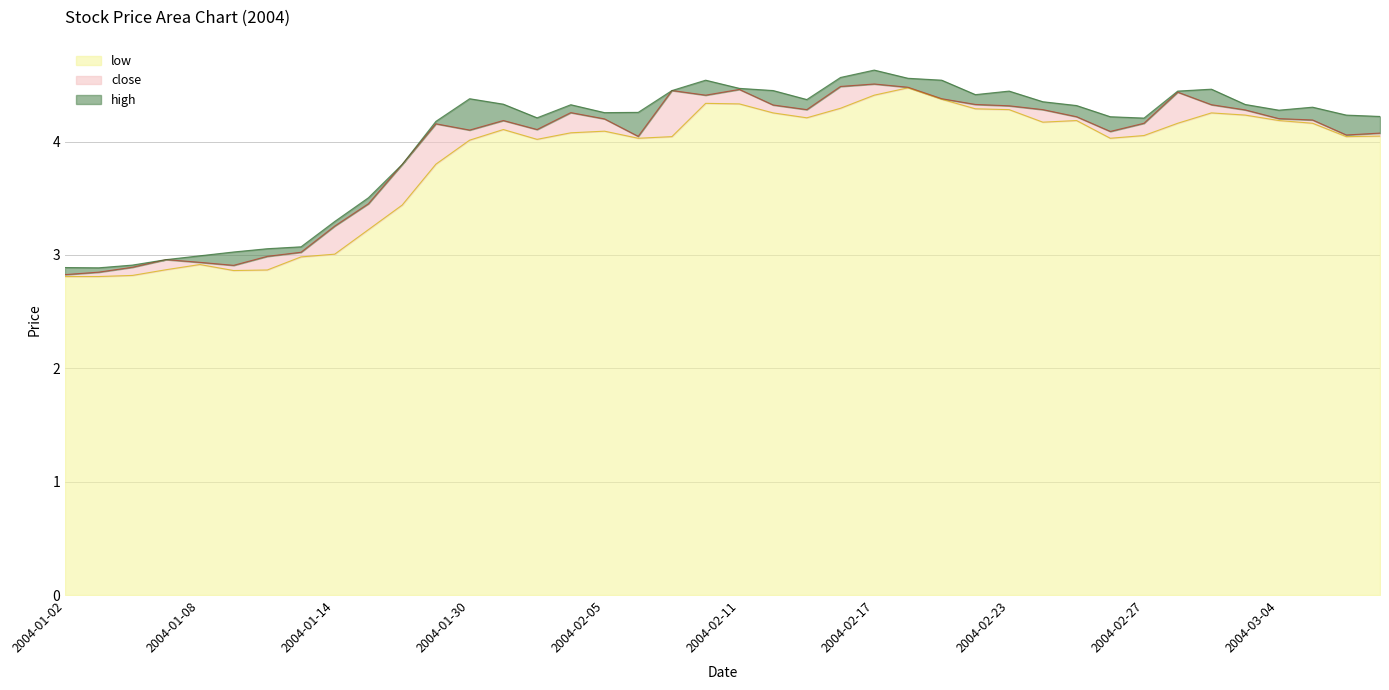

What is the label of the 29th point from the left?

2004-02-23